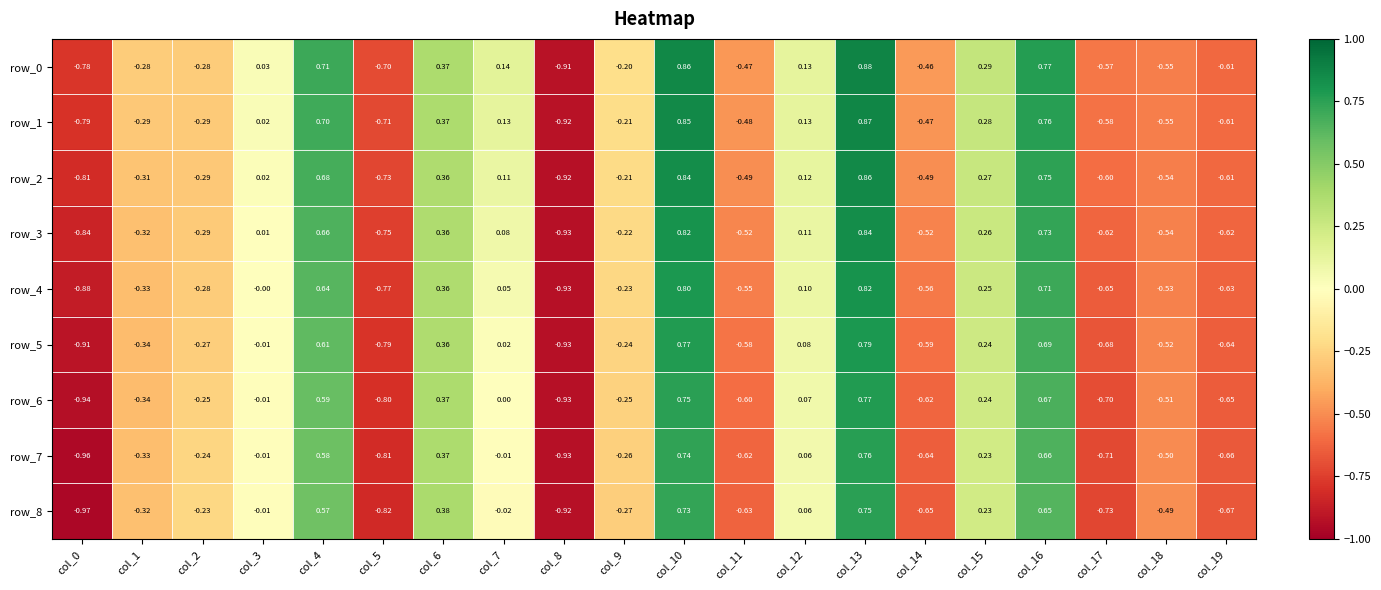

Is the value of row_5 at col_0 greater than the value of row_6 at col_4?

No